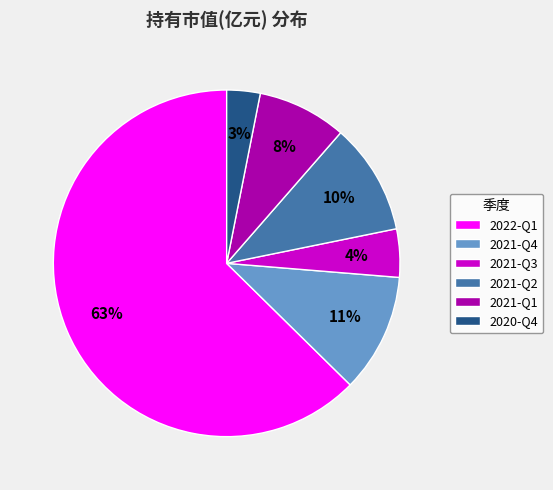

What percentage is the 2021-Q4 slice, to the nearest percent?

11%